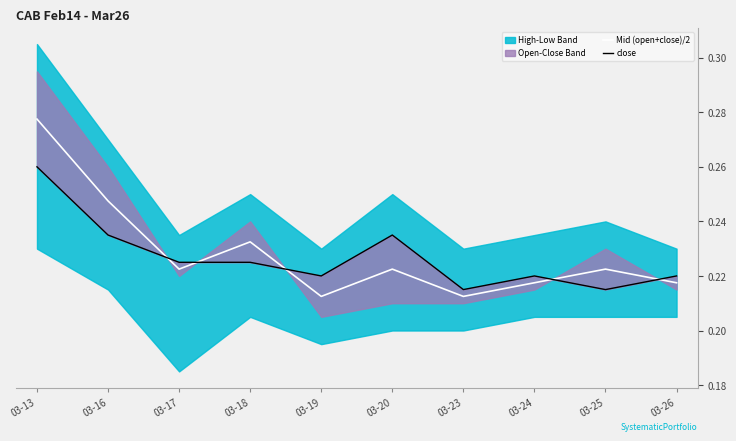

In close, how many points are higher than both neighbors (excluding endpoints)?

2